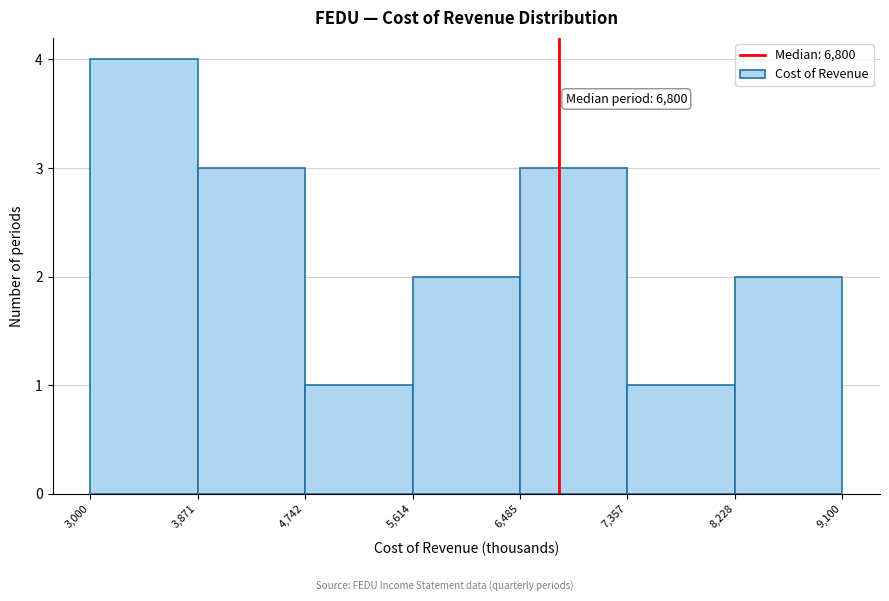

Over which range of the x-axis is the bar tallest?

3,000 to 3,871